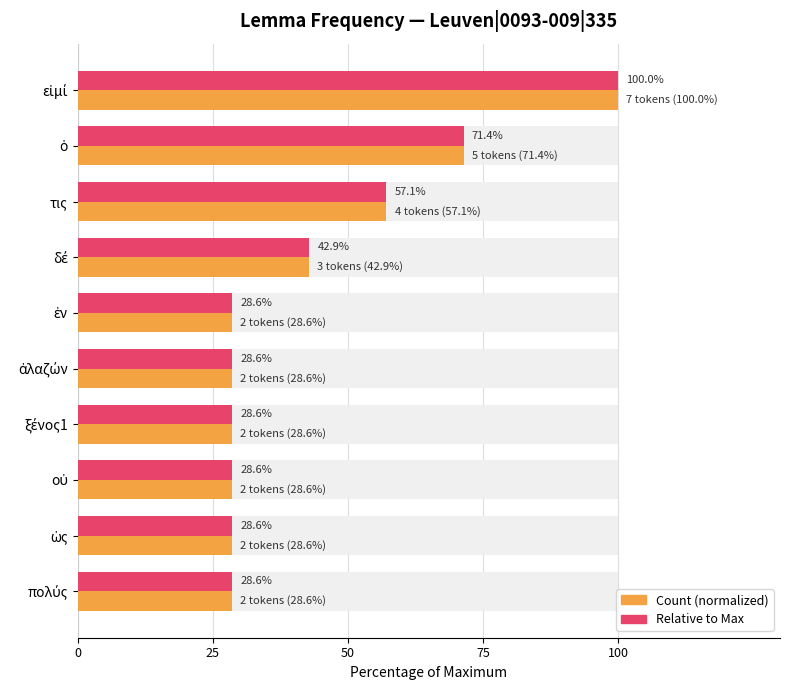

The Count series shows 49.1 at ὡς. True or false?

False